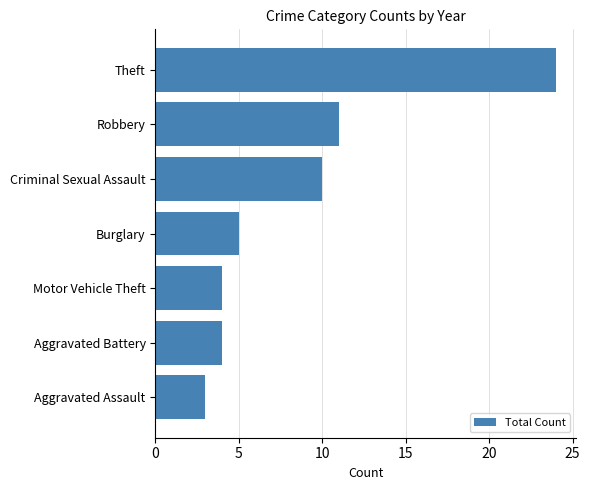

Count the number of categories in the chart.

7